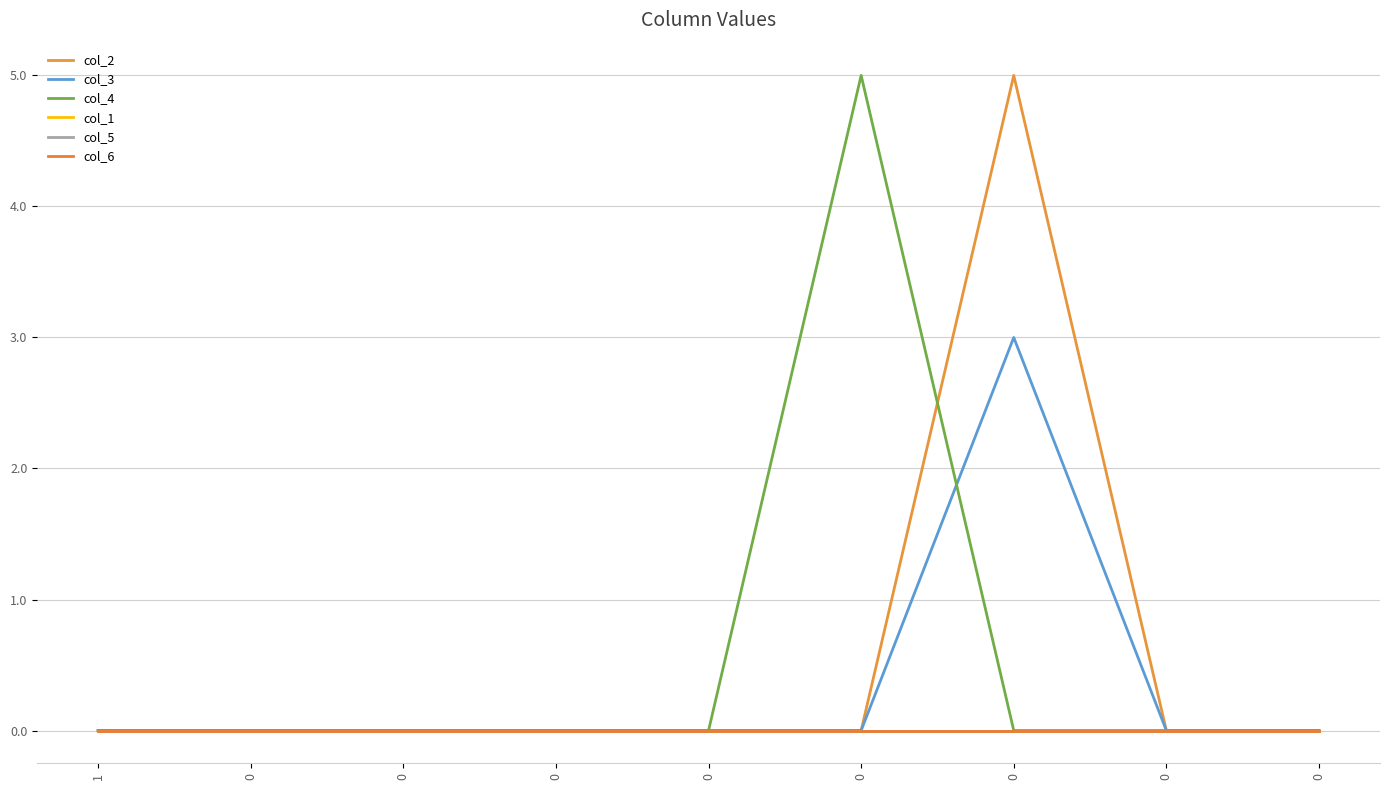

Does the chart display data point markers on the line(s)?

No